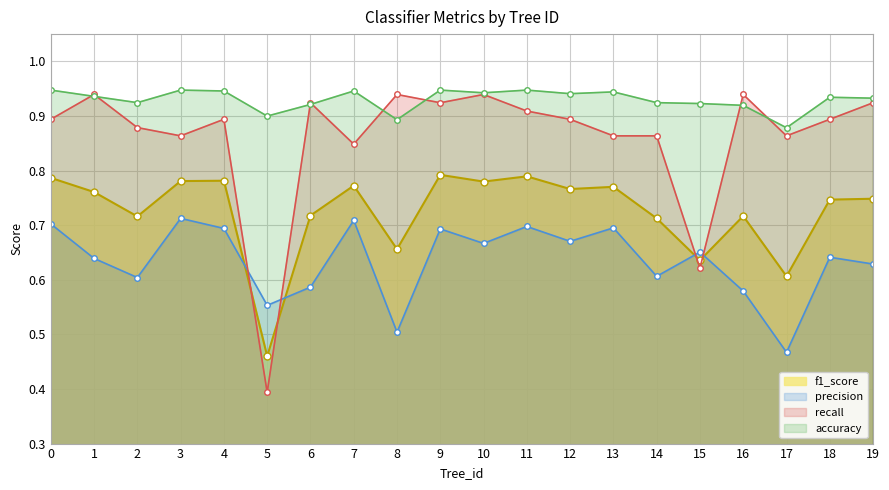

Rank the series at 17 from highest to lowest value.

accuracy, recall, f1_score, precision